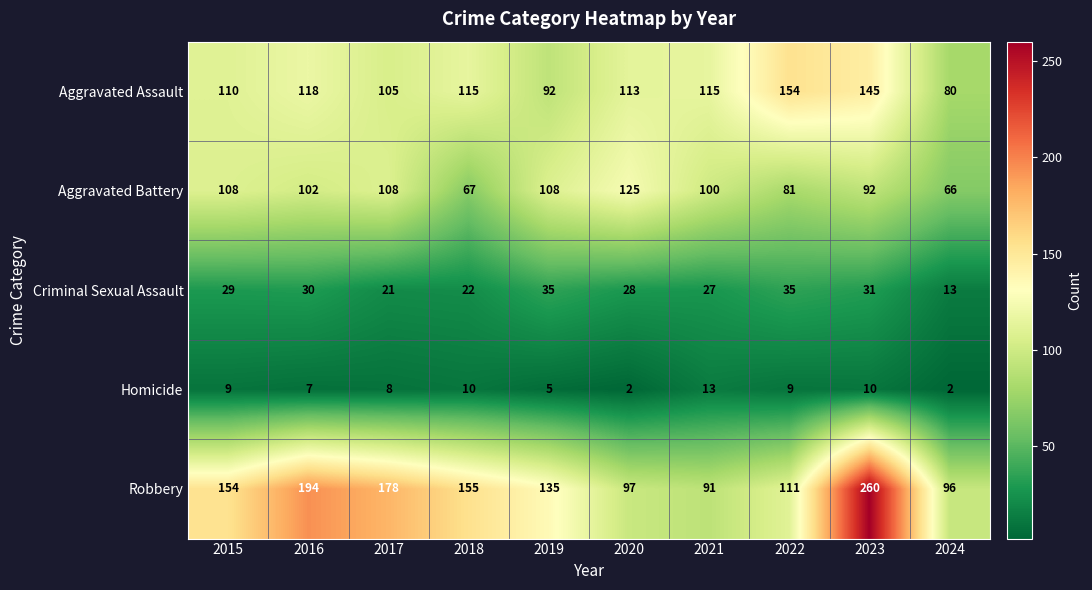

What is the difference between the second highest and second lowest values in the Aggravated Battery series?

41